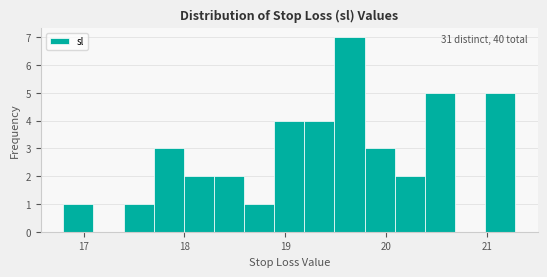

Read against the x-axis, roughly where is the centre of the tallest bar?

19.6